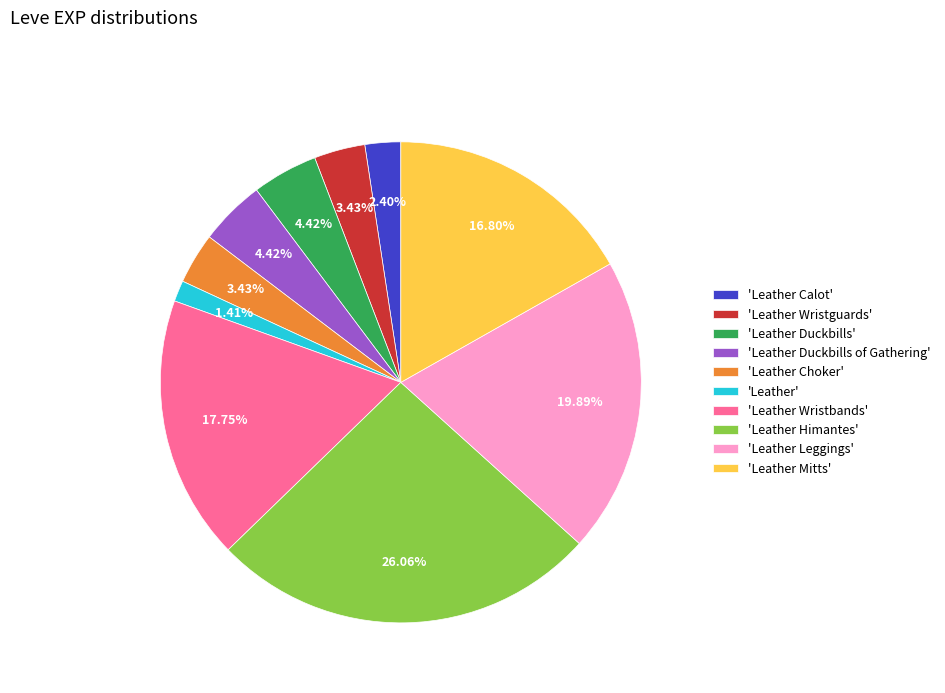

Combined, do 'Leather Calot' and 'Leather Mitts' account for over 50%?

No